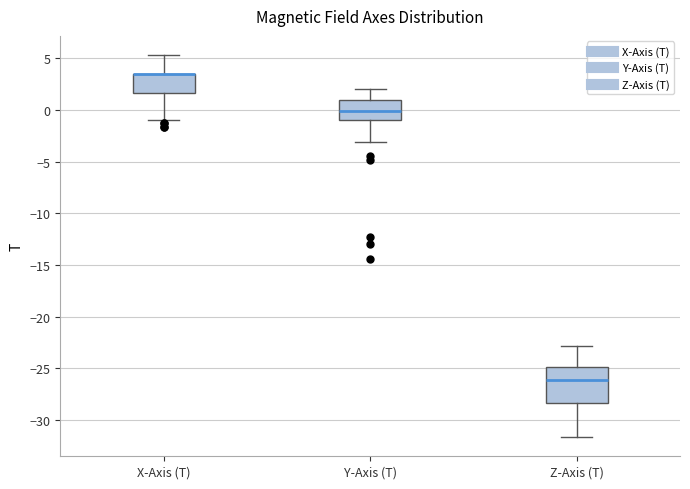

Which box is the tallest, from its lower edge to its upper edge?

Z-Axis (T)